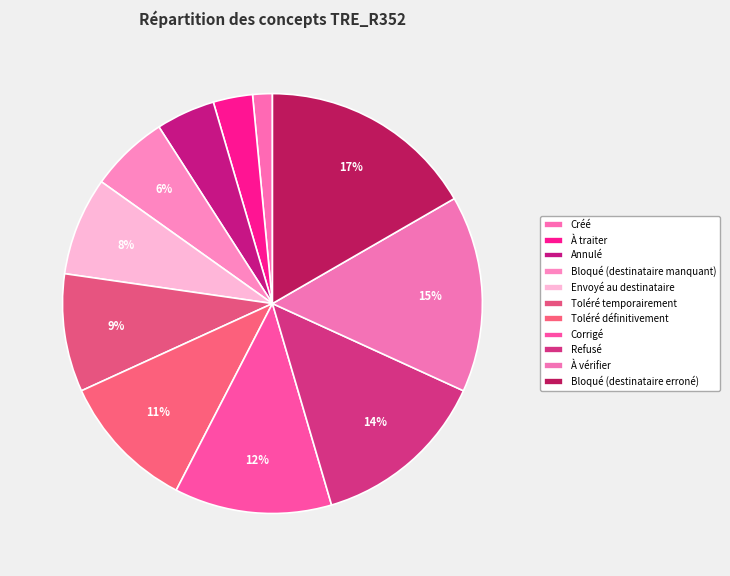

To the nearest percent, what is the difference between the Toléré temporairement and Corrigé slice percentages?

3%